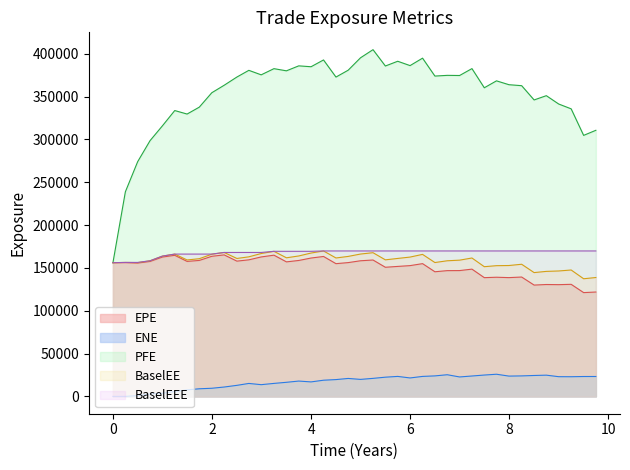

True or false: PFE and BaselEE intersect in this chart.

False